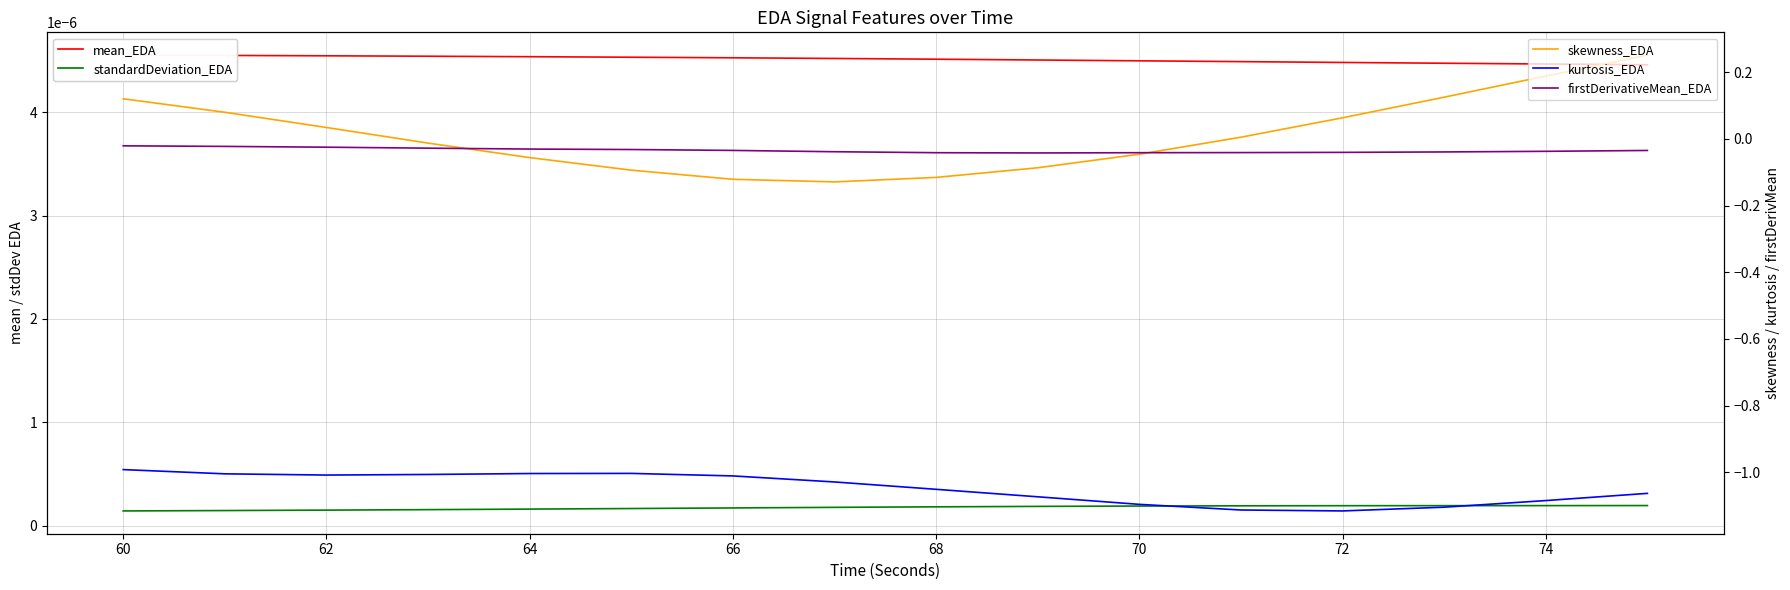

Reading right to left, what are all the values shown in this chart?

mean_EDA: 0.0	0.0	0.0	0.0	0.0	0.0	0.0	0.0	0.0	0.0	0.0	0.0	0.0	0.0	0.0	0.0
standardDeviation_EDA: 0.0	0.0	0.0	0.0	0.0	0.0	0.0	0.0	0.0	0.0	0.0	0.0	0.0	0.0	0.0	0.0
skewness_EDA: 0.3	0.2	0.1	0.1	0.0	-0.0	-0.1	-0.1	-0.1	-0.1	-0.1	-0.1	-0.0	0.0	0.1	0.1
kurtosis_EDA: -1.1	-1.1	-1.1	-1.1	-1.1	-1.1	-1.1	-1.1	-1.0	-1.0	-1.0	-1.0	-1.0	-1.0	-1.0	-1.0
firstDerivativeMean_EDA: -0.0	-0.0	-0.0	-0.0	-0.0	-0.0	-0.0	-0.0	-0.0	-0.0	-0.0	-0.0	-0.0	-0.0	-0.0	-0.0